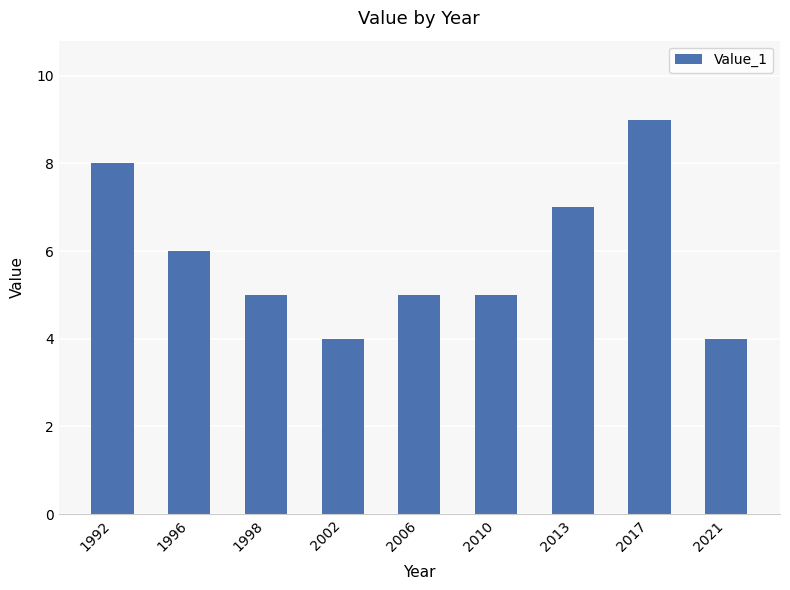

Count the number of data series in this chart.

1